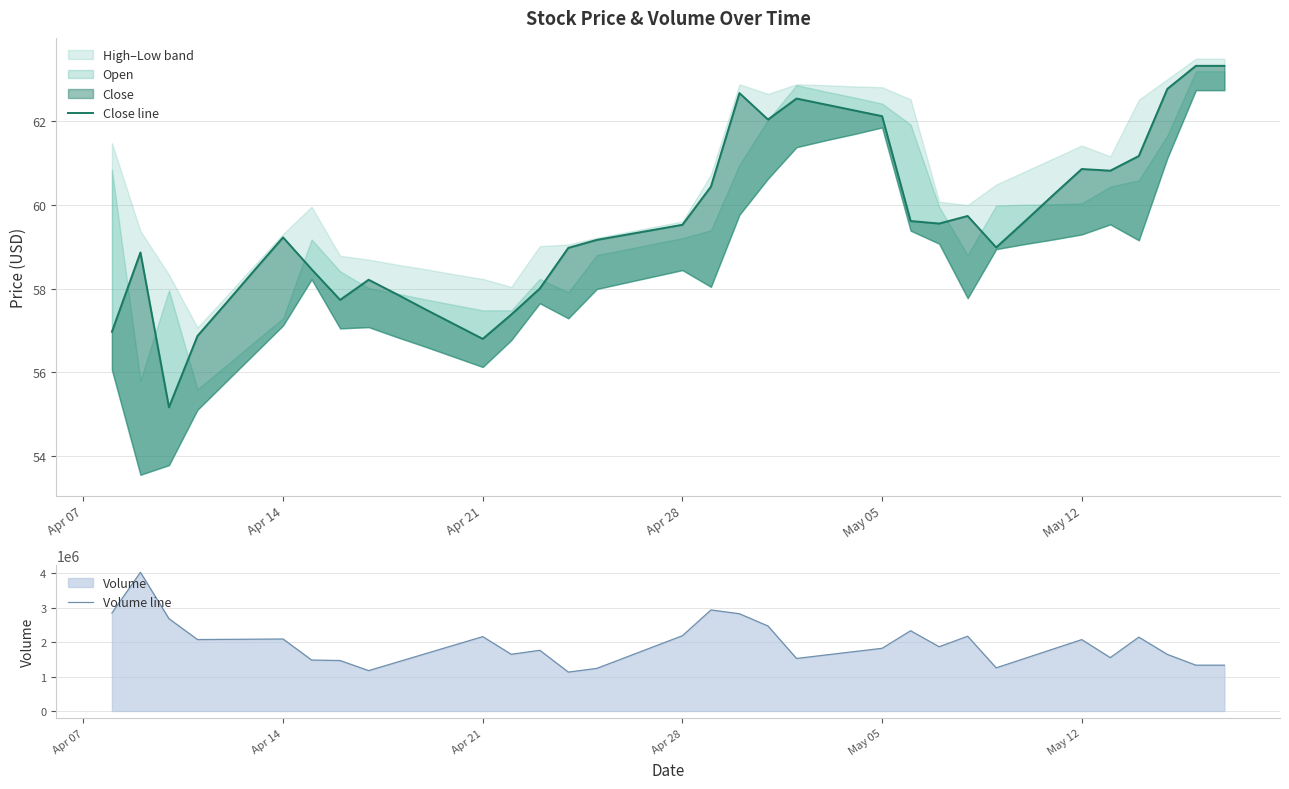

Reading left to right, what are all the values shown in this chart?

Close line: 57.0	58.9	55.2	56.9	57.6	58.4	59.2	58.5	57.7	58.2	57.9	57.5	57.1	56.8	57.4	58.0	59.0	59.2	59.3	59.4	59.5	60.4	62.7	62.0	62.5	62.4	62.2	62.1	59.6	59.5	59.7	59.0	59.6	60.2	60.9	60.8	61.2	62.8	63.3	63.3
Volume line: 2845100.0	4024300.0	2678600.0	2073600.0	2078800.0	2084000.0	2089200.0	1479700.0	1465000.0	1172200.0	1418725.0	1665250.0	1911775.0	2158300.0	1645900.0	1762400.0	1129800.0	1237400.0	1553100.0	1868800.0	2184500.0	2931800.0	2822300.0	2466500.0	1525200.0	1623300.0	1721400.0	1819500.0	2329400.0	1865500.0	2169700.0	1252500.0	1525667.0	1798833.0	2072000.0	1549000.0	2143900.0	1643000.0	1330100.0	1330100.0